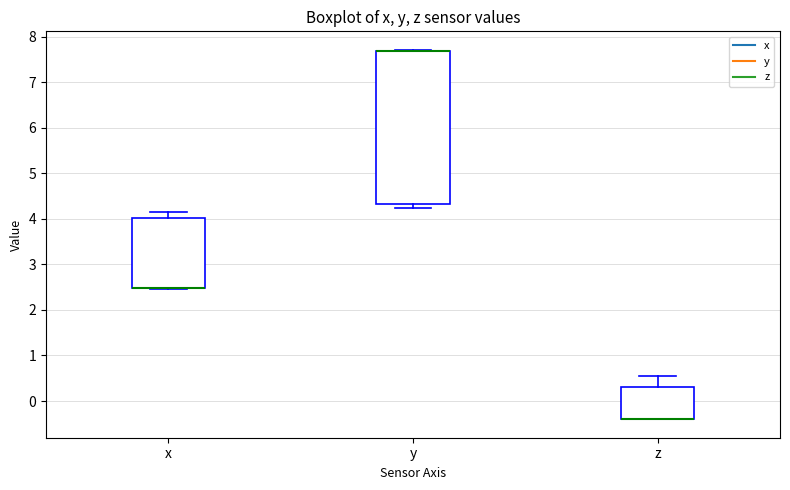

Where is the upper edge of the box for x on the y-axis? The values are not printed on the chart, so give them approximately, as read against the axis.

4.0